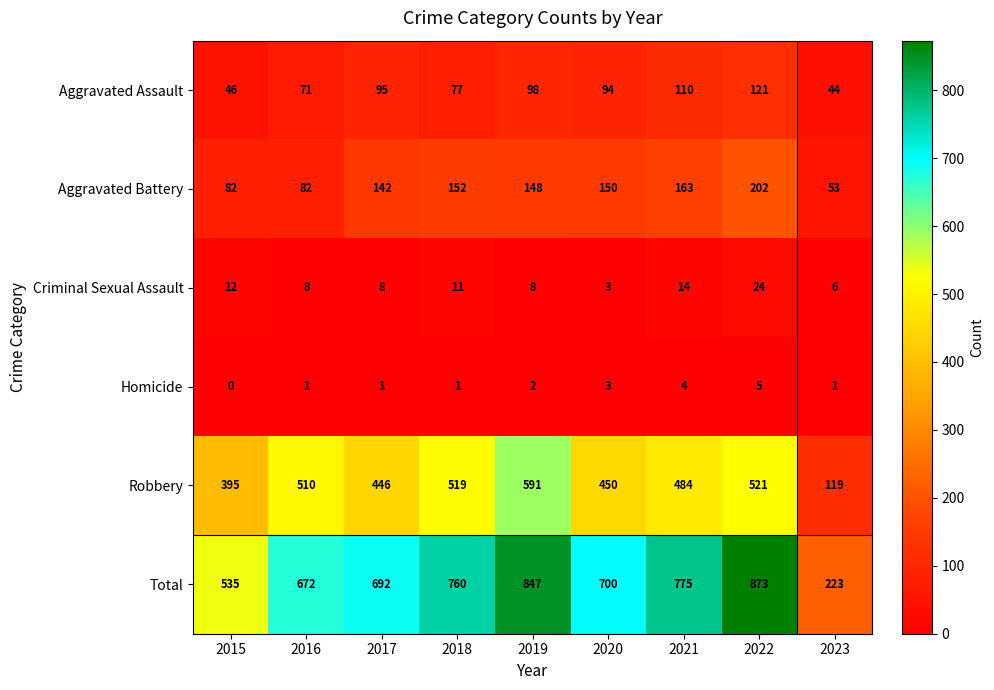

How many data points in Aggravated Assault are less than 94?

4